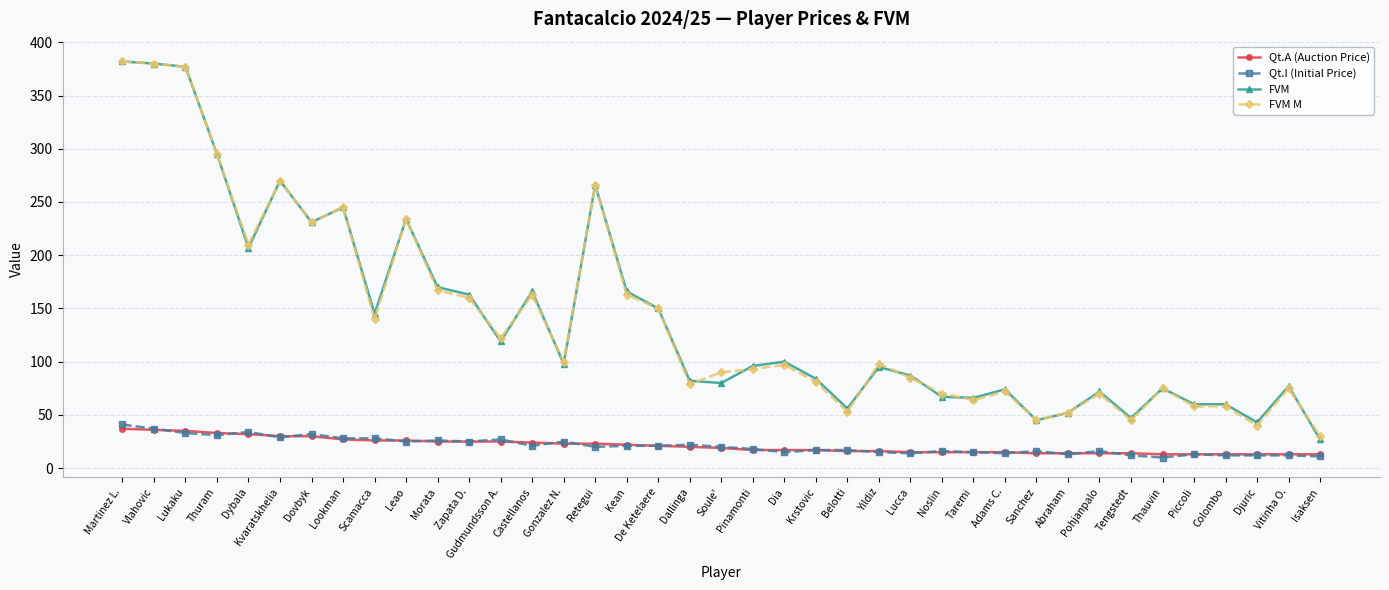

What is the difference between the maximum and second lowest values in the FVM series?

339